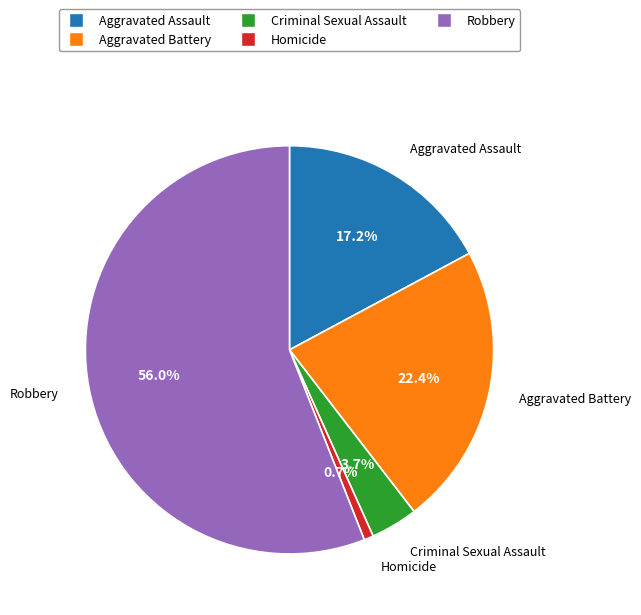

To the nearest percent, what is the difference between the largest and smallest slice percentages?

55%